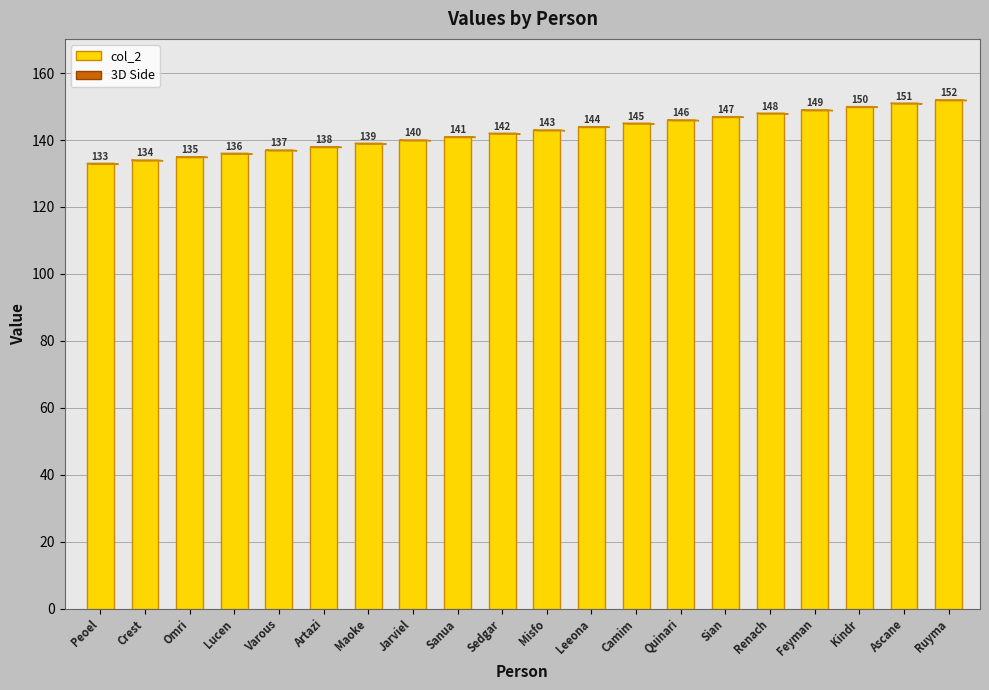

Reading left to right, list all the values displayed in this chart.

133	134	135	136	137	138	139	140	141	142	143	144	145	146	147	148	149	150	151	152